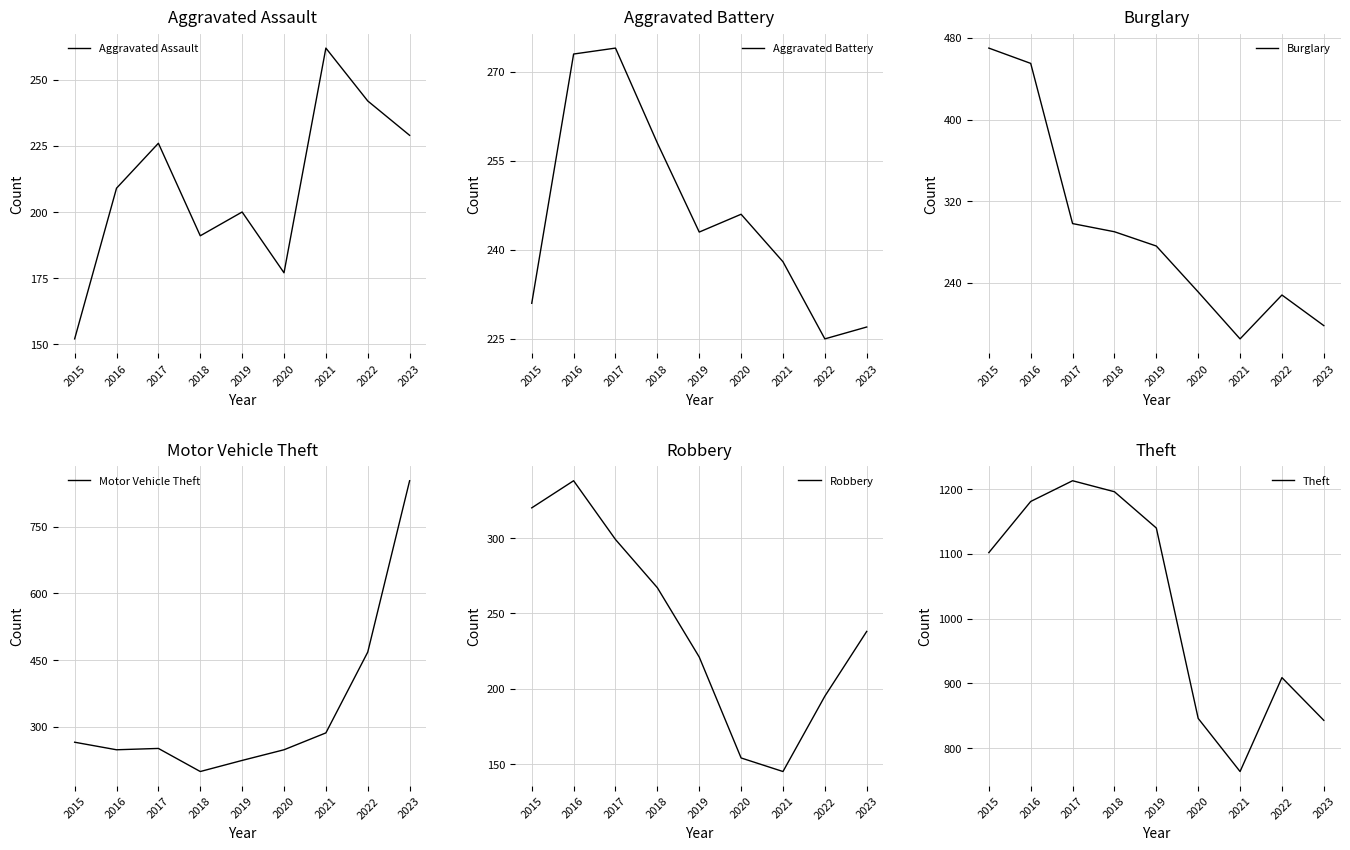

What is the difference between the highest and lowest values at 2022?

714